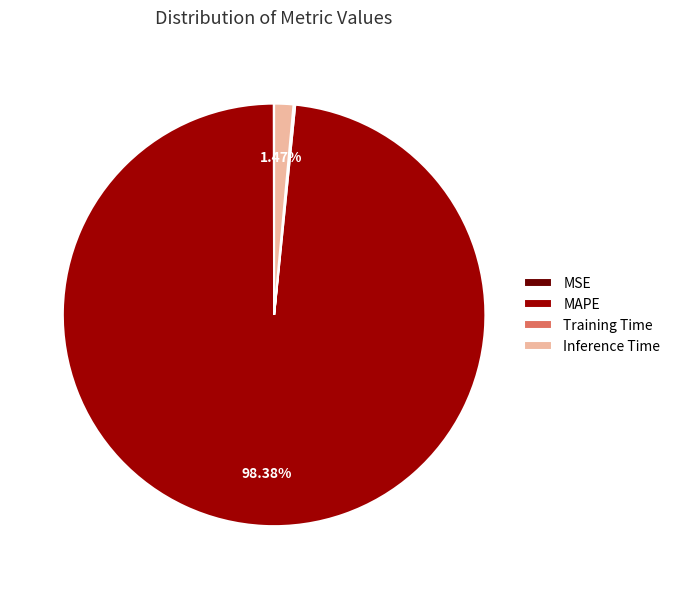

To the nearest percent, what portion does Inference Time represent?

1%